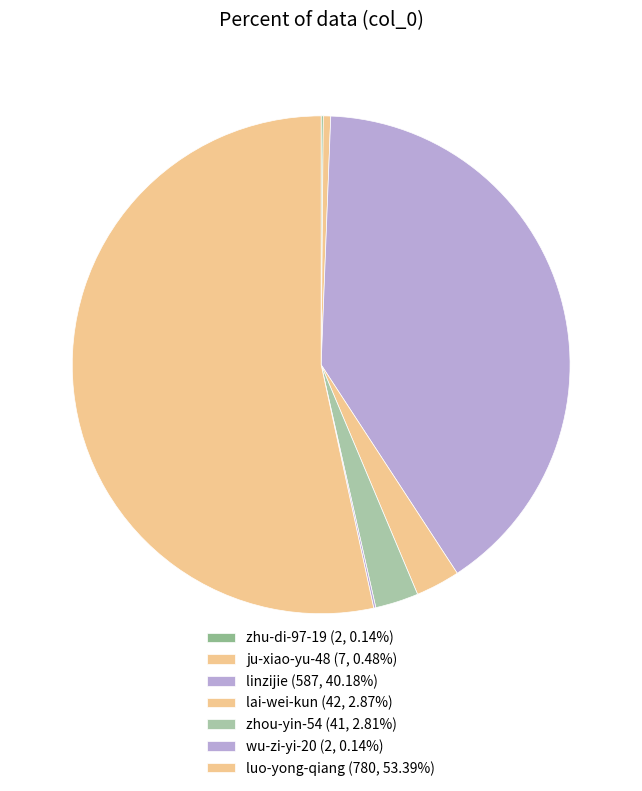

To the nearest percent, what portion does luo-yong-qiang represent?

53%